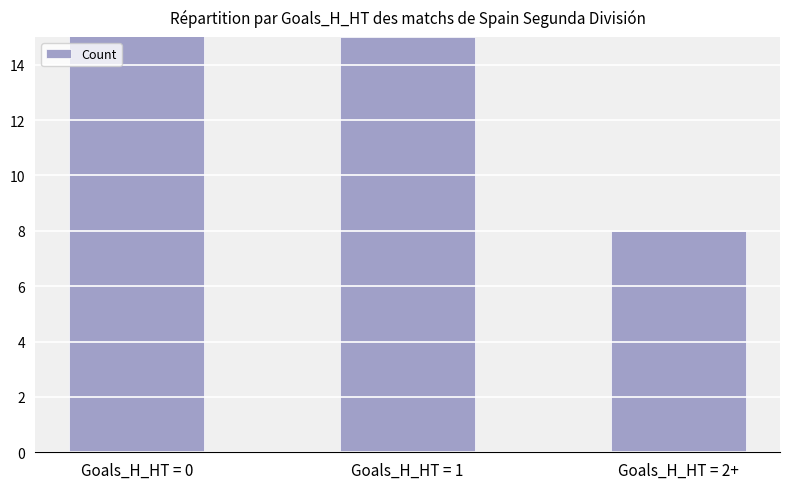

What is the average value?

13